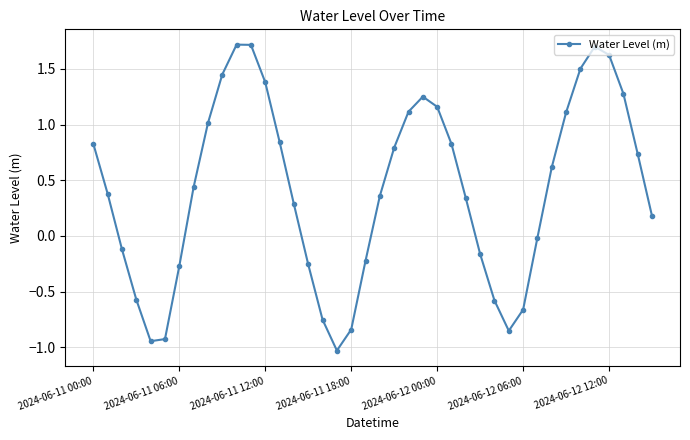

What is the sum of all values?

16.4